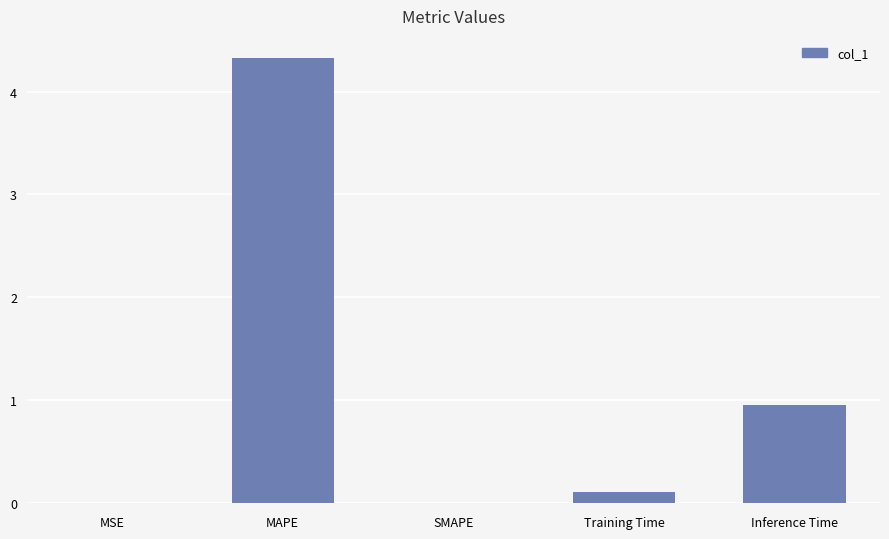

What is the sum of all values?

5.4